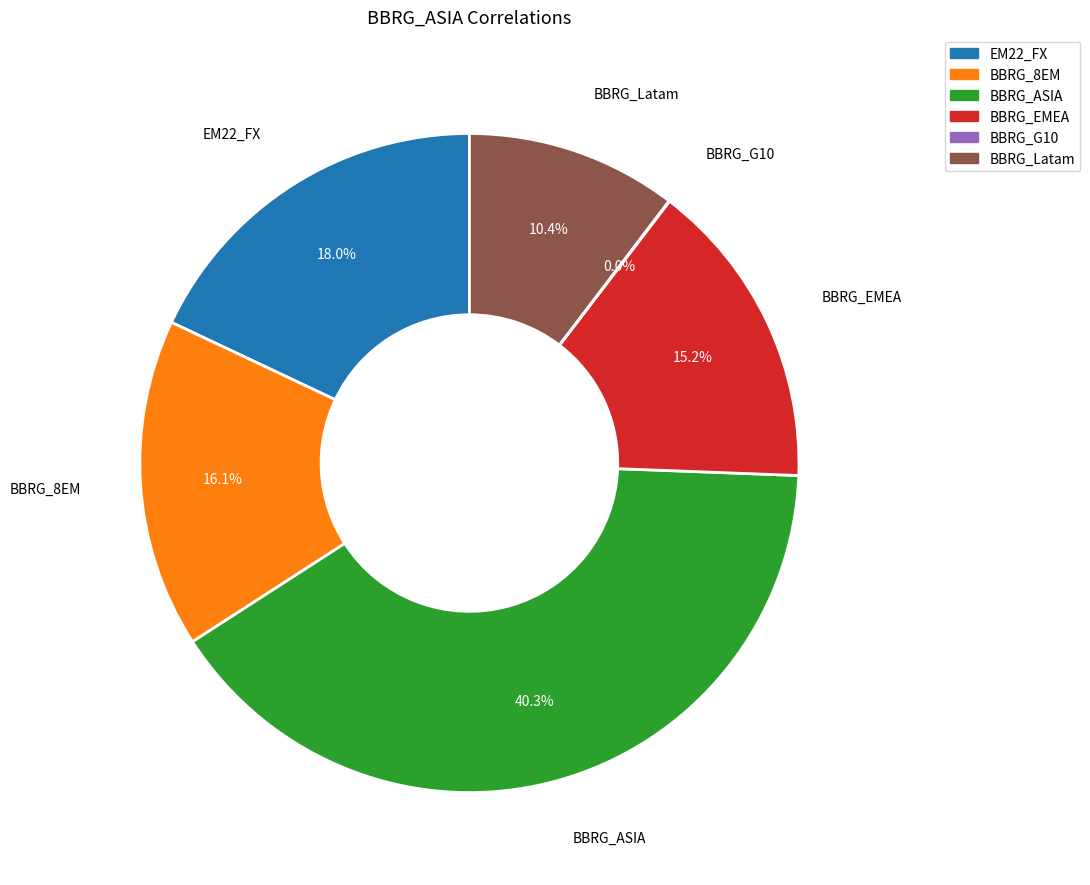

What is the largest slice in the pie chart?

BBRG_ASIA